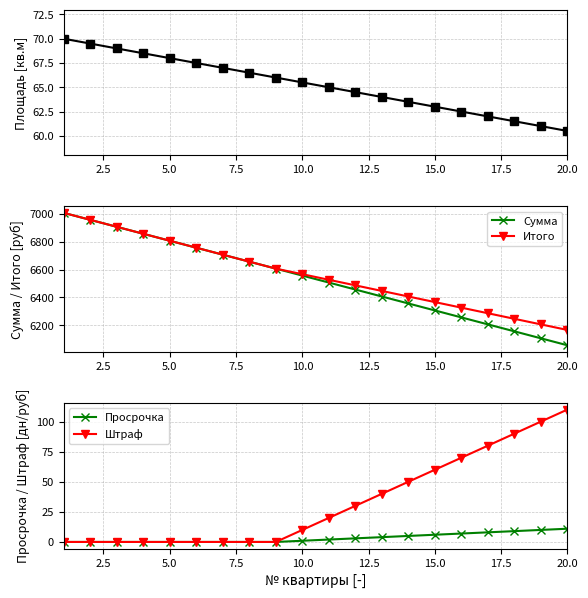

What is the maximum value shown in the chart?

7007.0